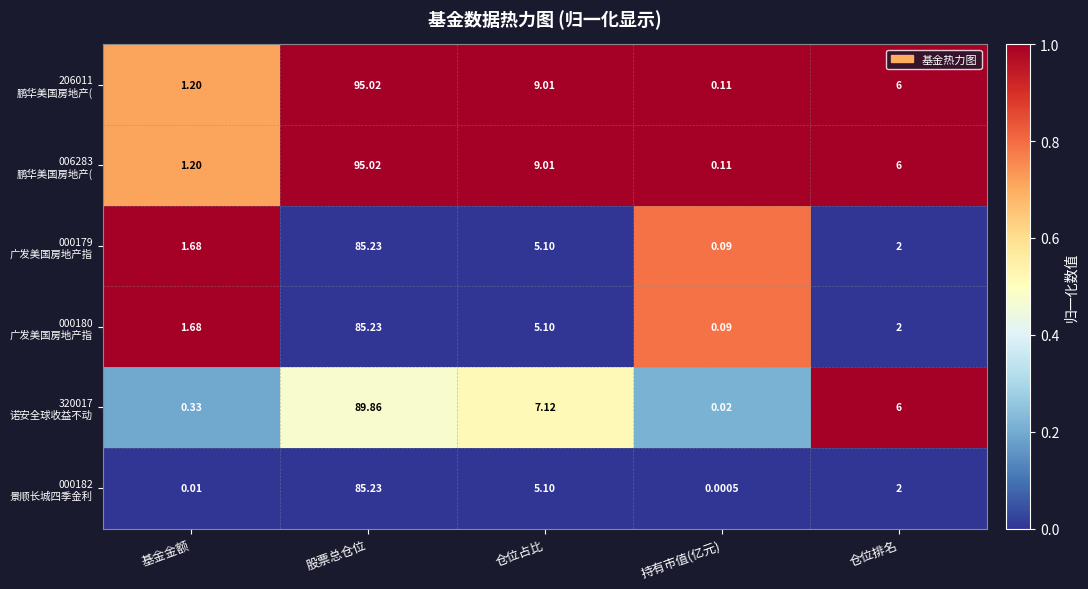

What is the greatest value displayed?

95.0